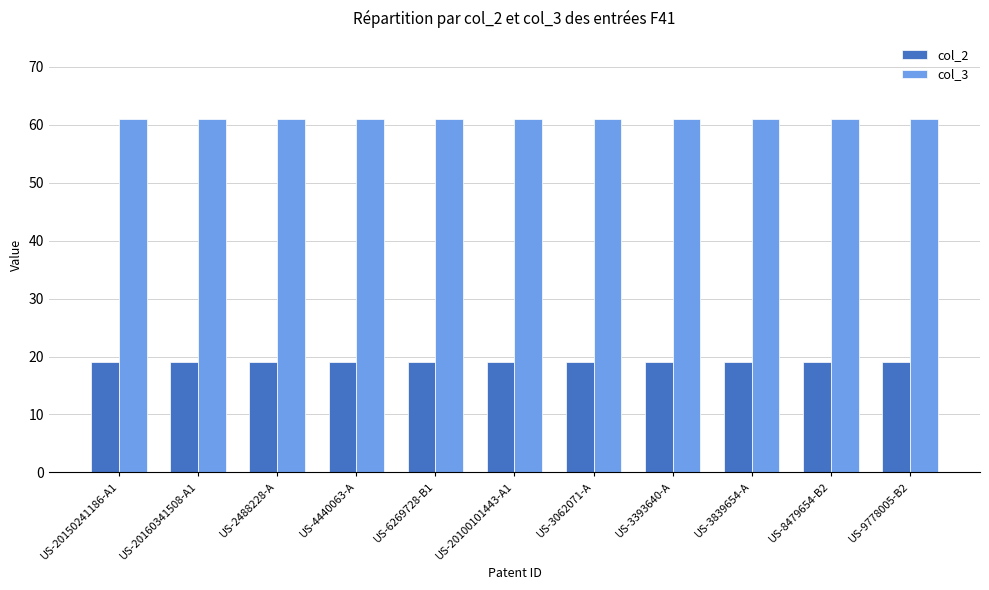

What is the value of the col_3 bar at the 4th from the left?

61